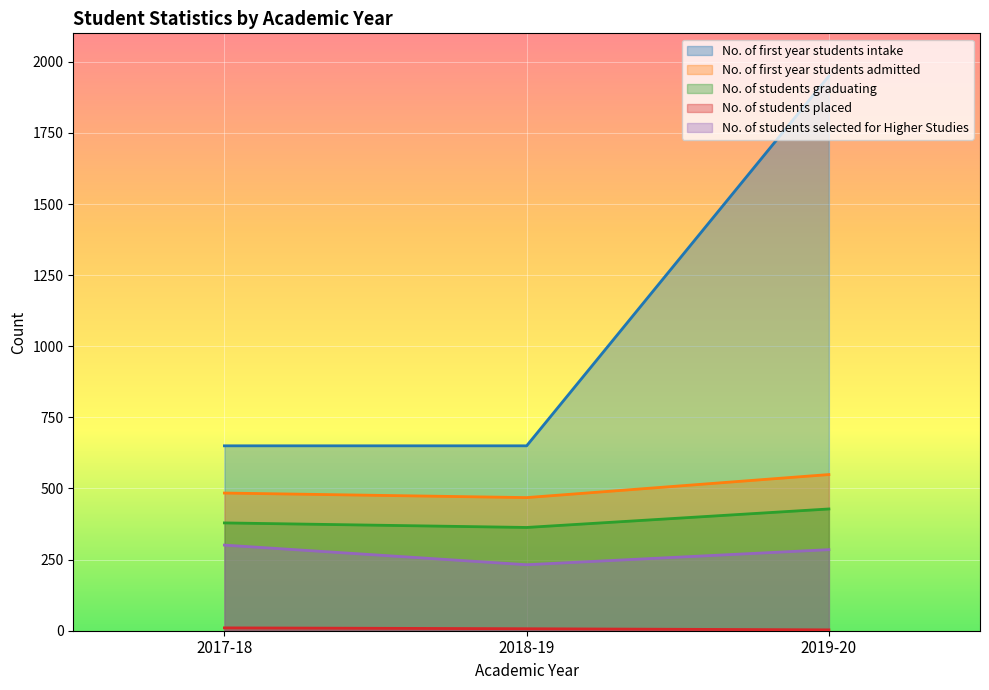

How many lines are shown in the chart?

5